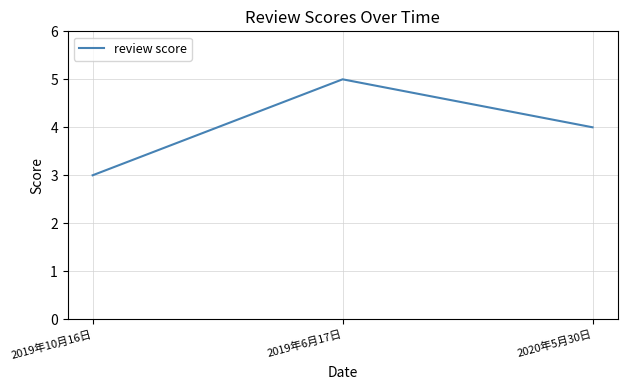

Is this an area chart (filled region under the line)?

No